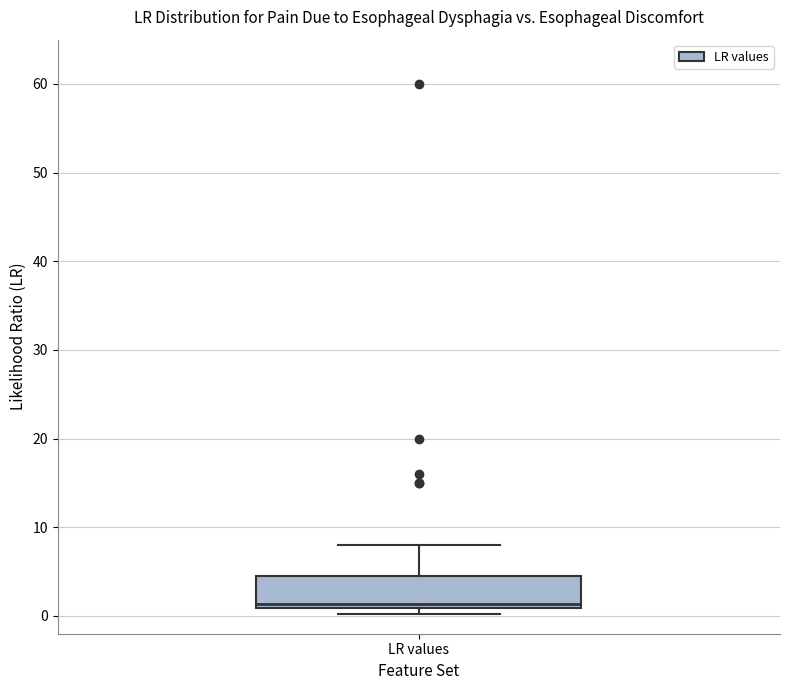

Read this box plot against the y-axis: the position of the median line, the range covered by the box, and the ends of both whiskers. The values are not printed on the chart, so give them approximately, as read against the axis.

median 1 (just above the box's lower edge), box 1 to 5, whiskers 0 to 8